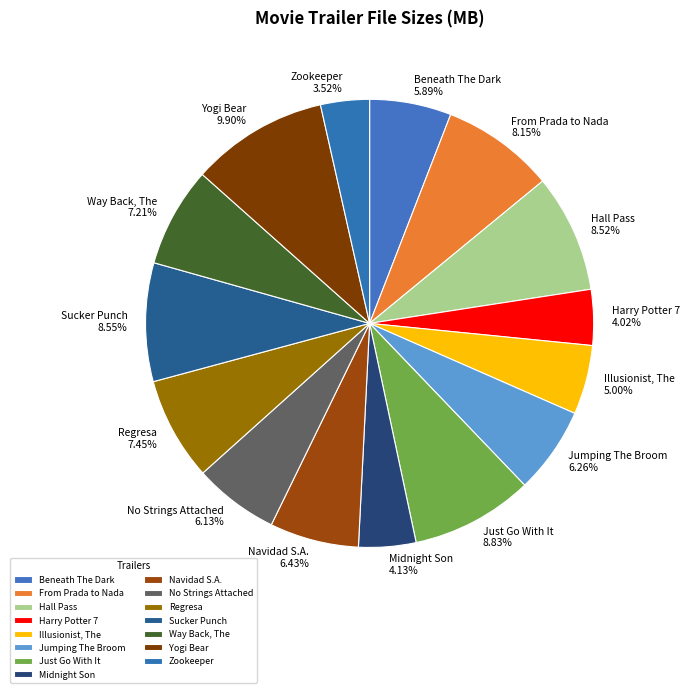

To the nearest percent, what is the difference between the Regresa and Illusionist, The slice percentages?

2%